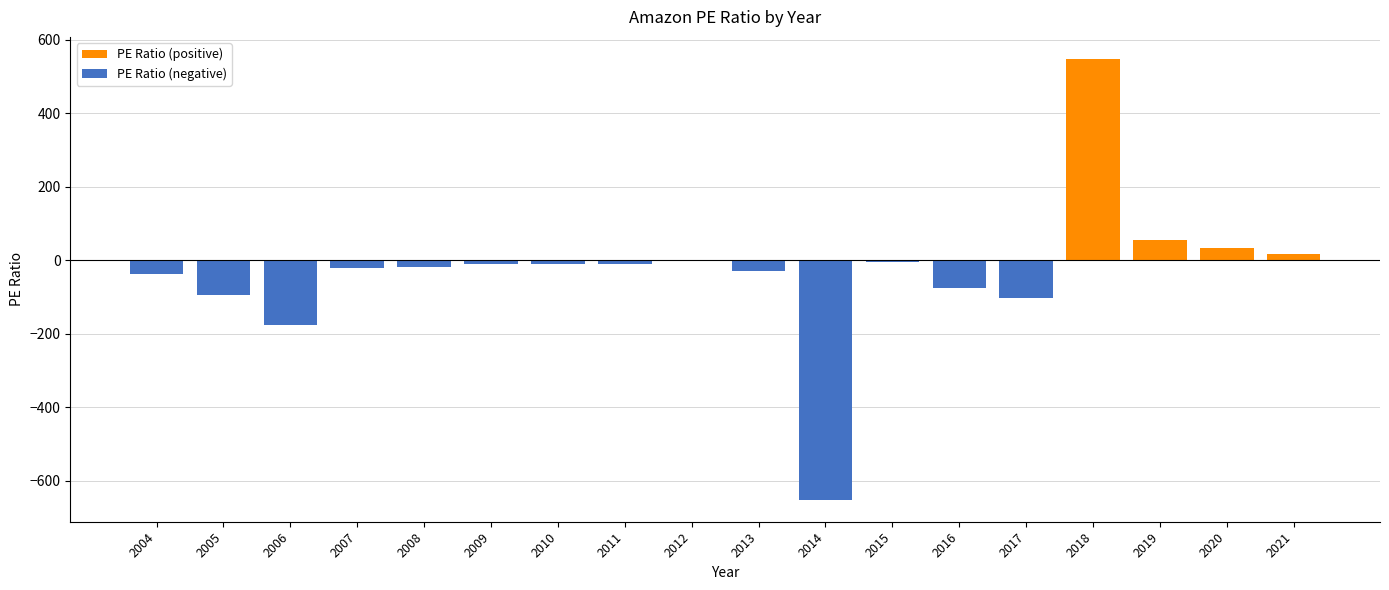

Is it true that PE Ratio (positive) equals -373.2 at 2014?

False